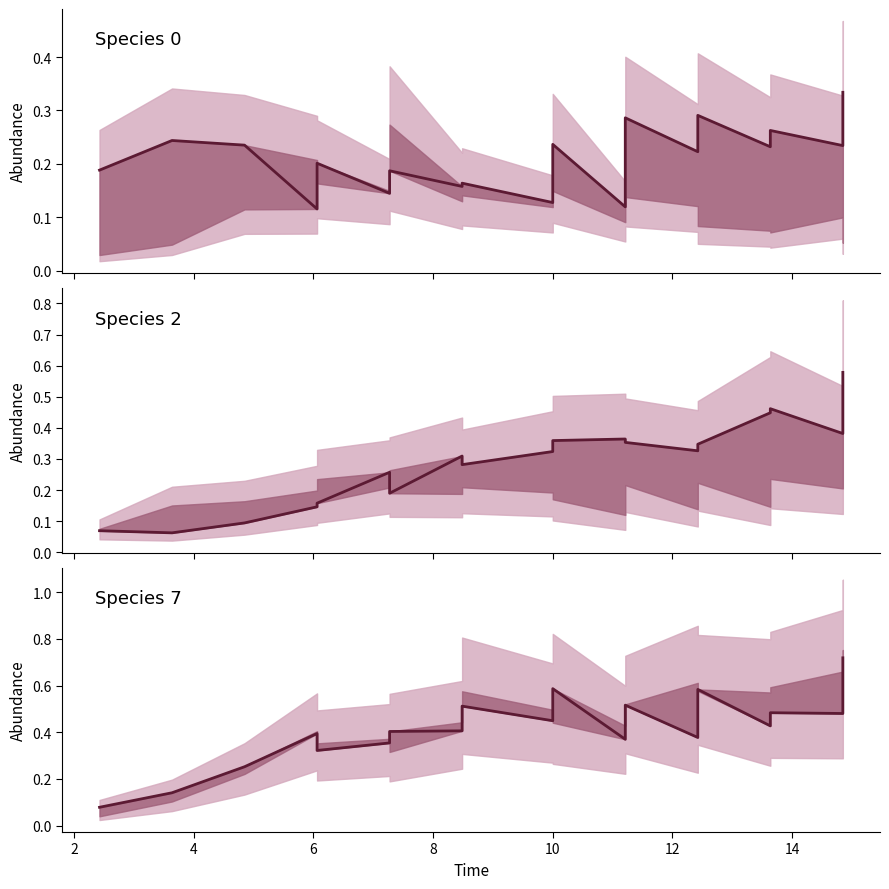

What is the average value?

0.4